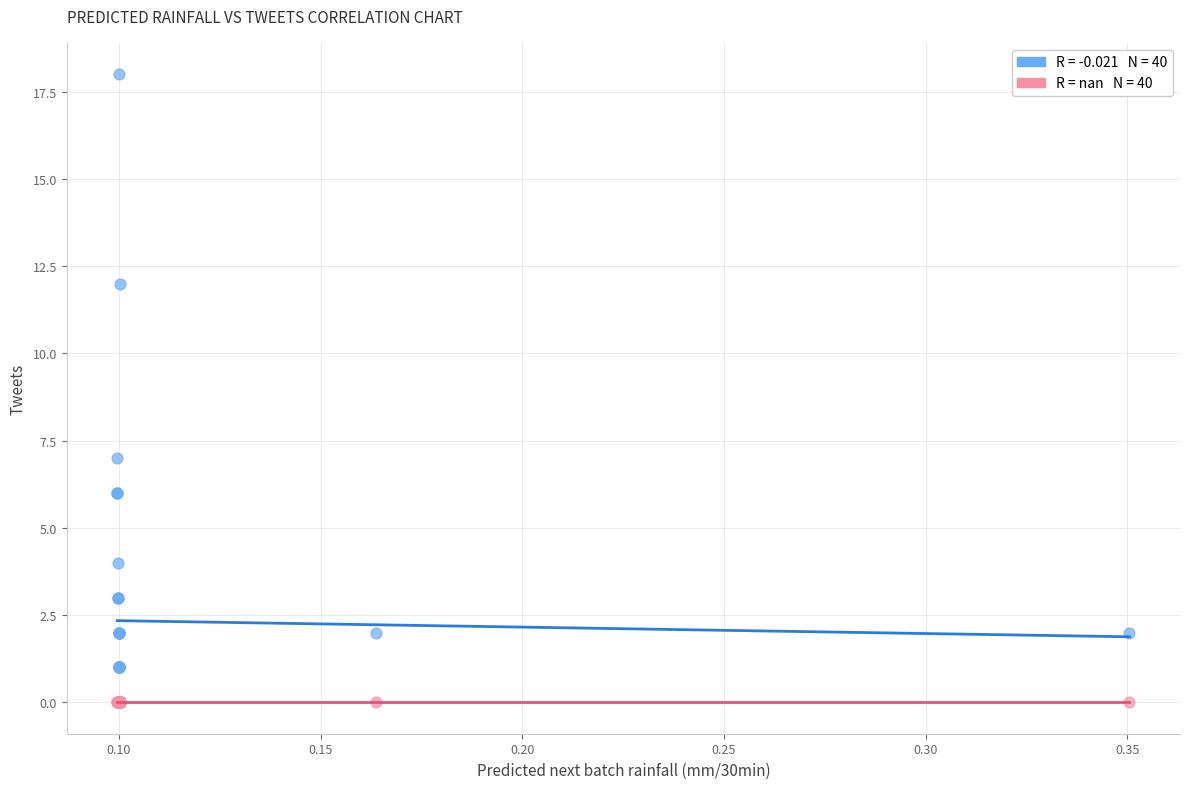

Across all series, what Y value is closest to 9?

7